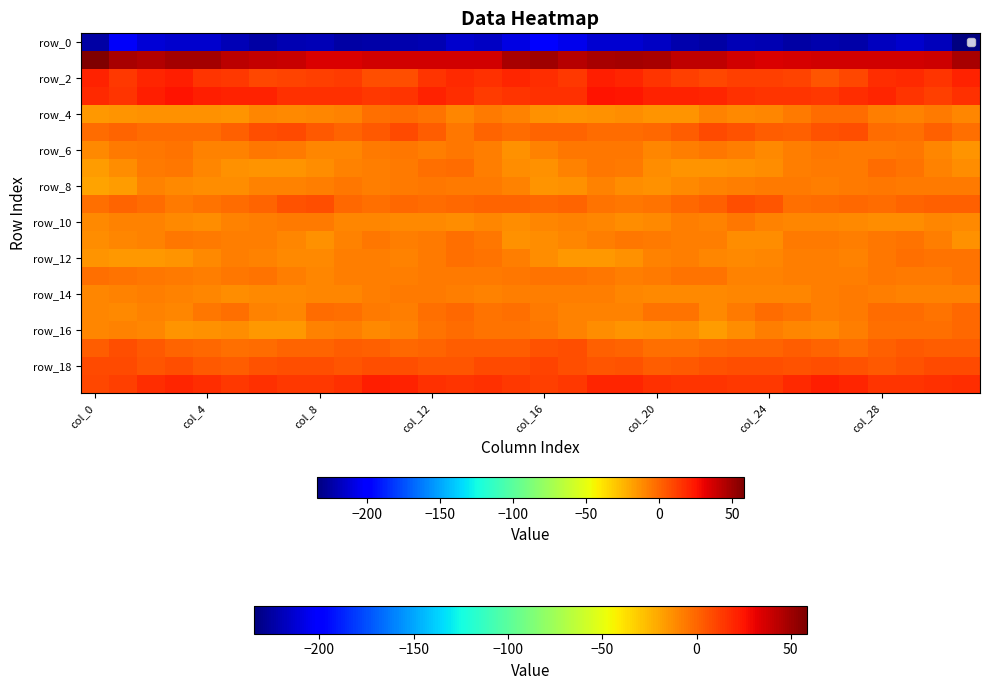

What is the greatest value displayed?

58.4